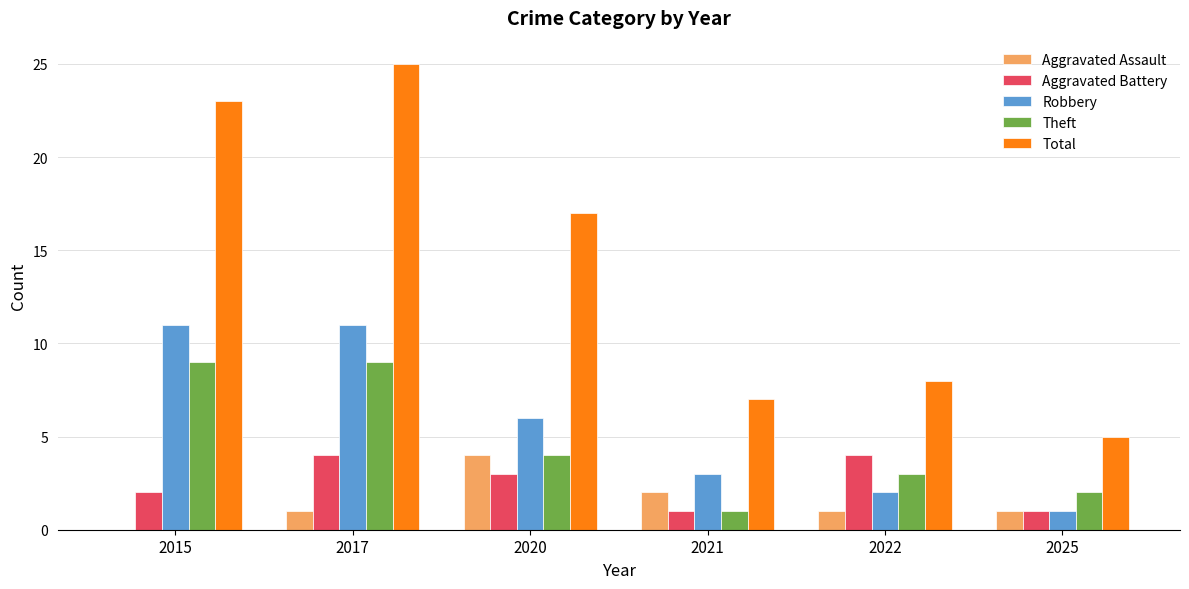

What is the maximum value shown in the chart?

25